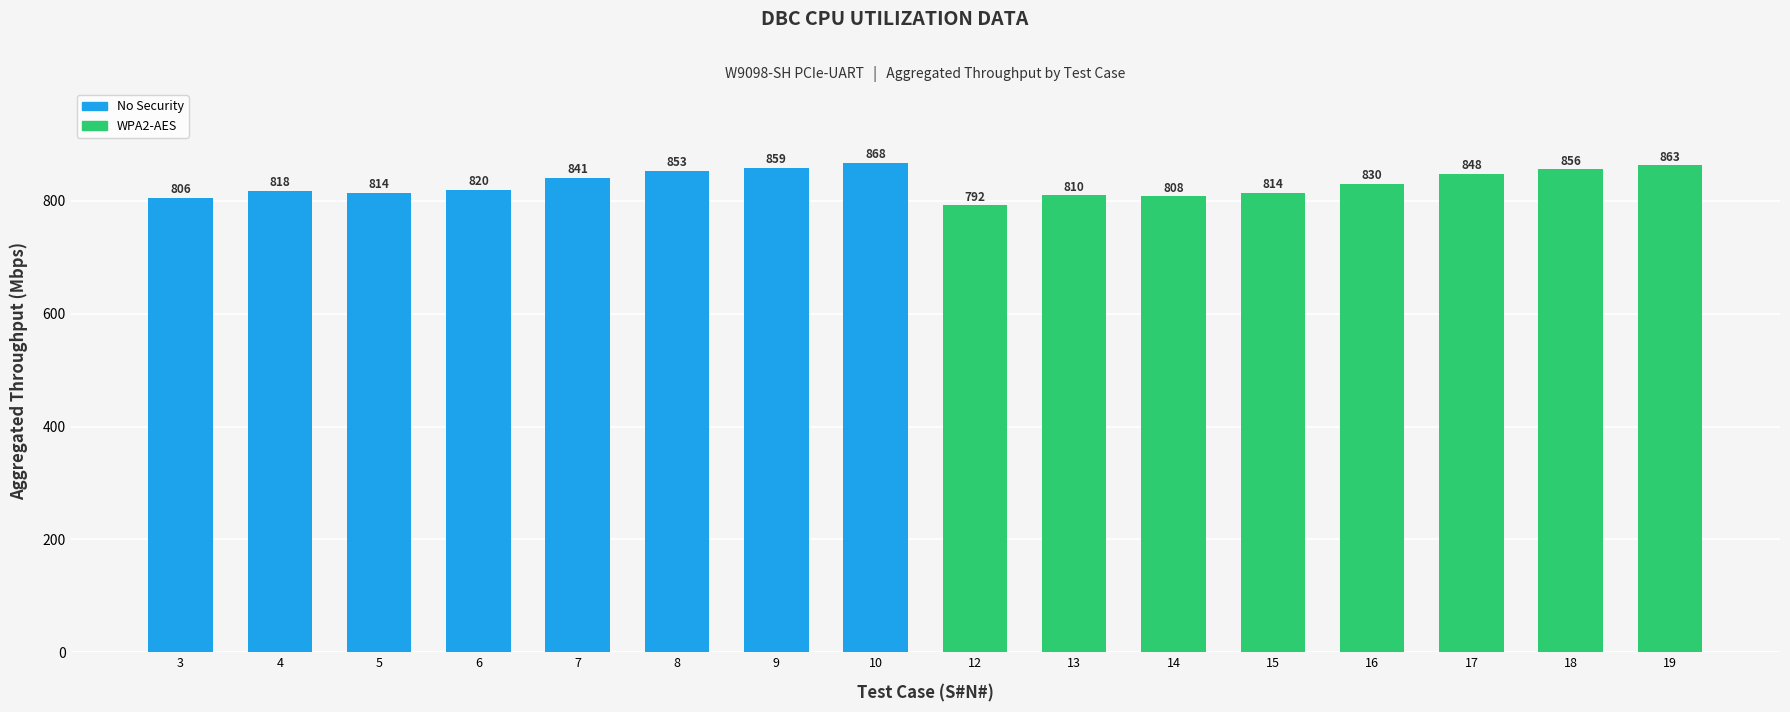

Which has a higher value, 13 or 17?

17